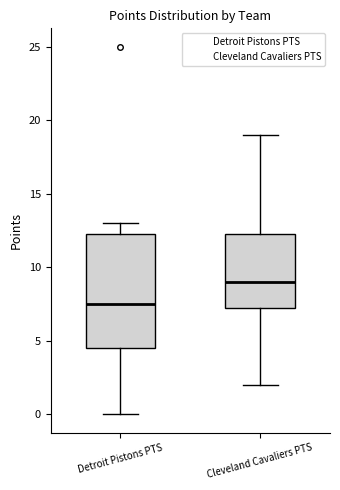

Which box is the tallest, from its lower edge to its upper edge?

Detroit Pistons PTS